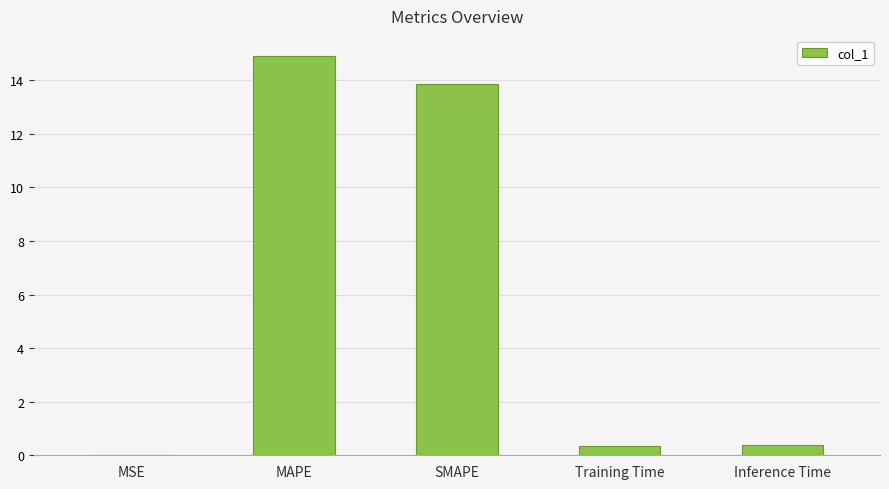

Is it true that the value at MSE is 0.0?

True